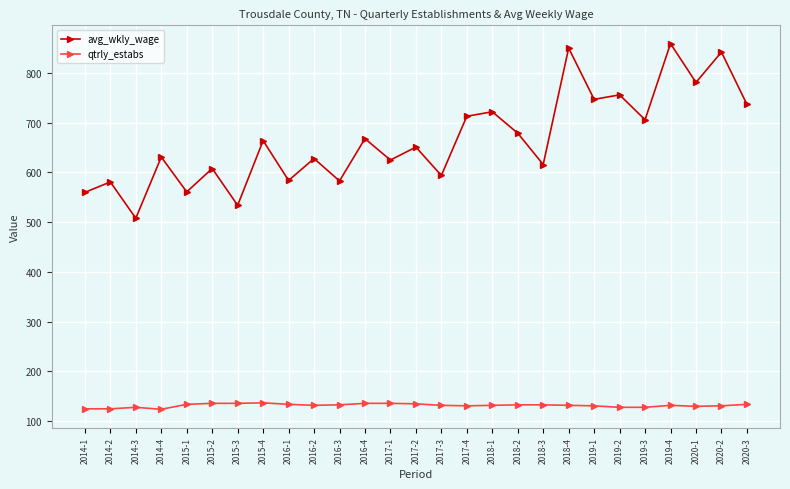

What position from the left is 2017-1?

13